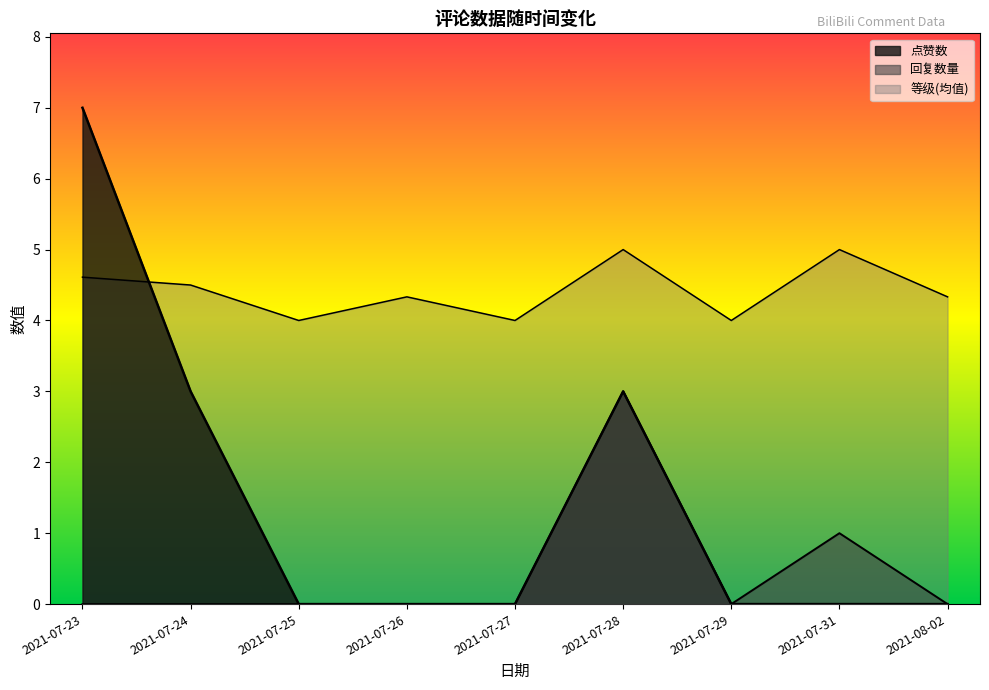

Count the number of data series in this chart.

3